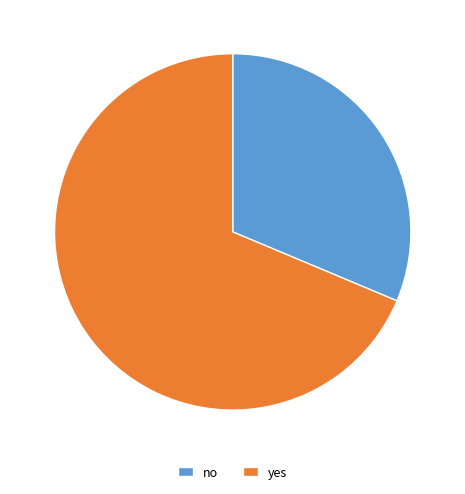

Is the sum of yes and no greater than half?

Yes